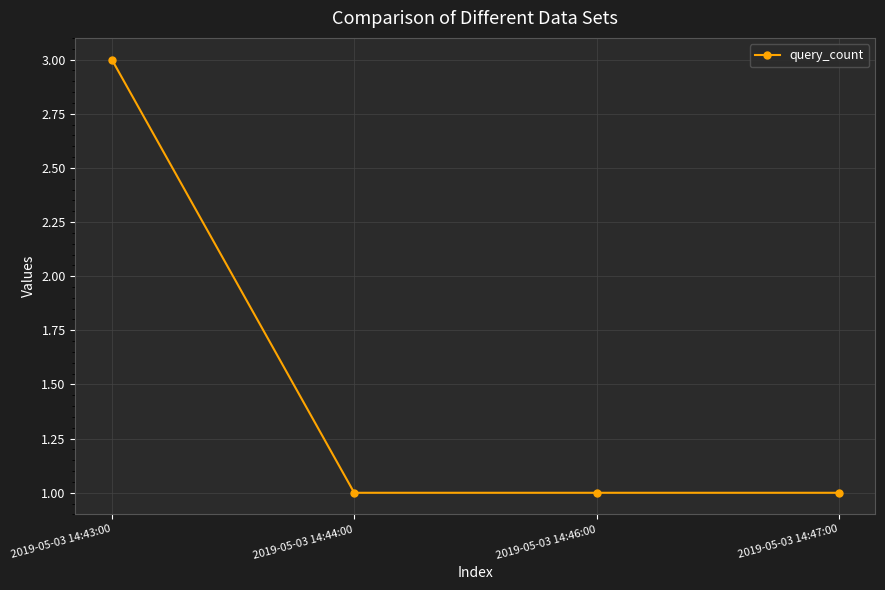

What is the value of the 1st point from the left?

3